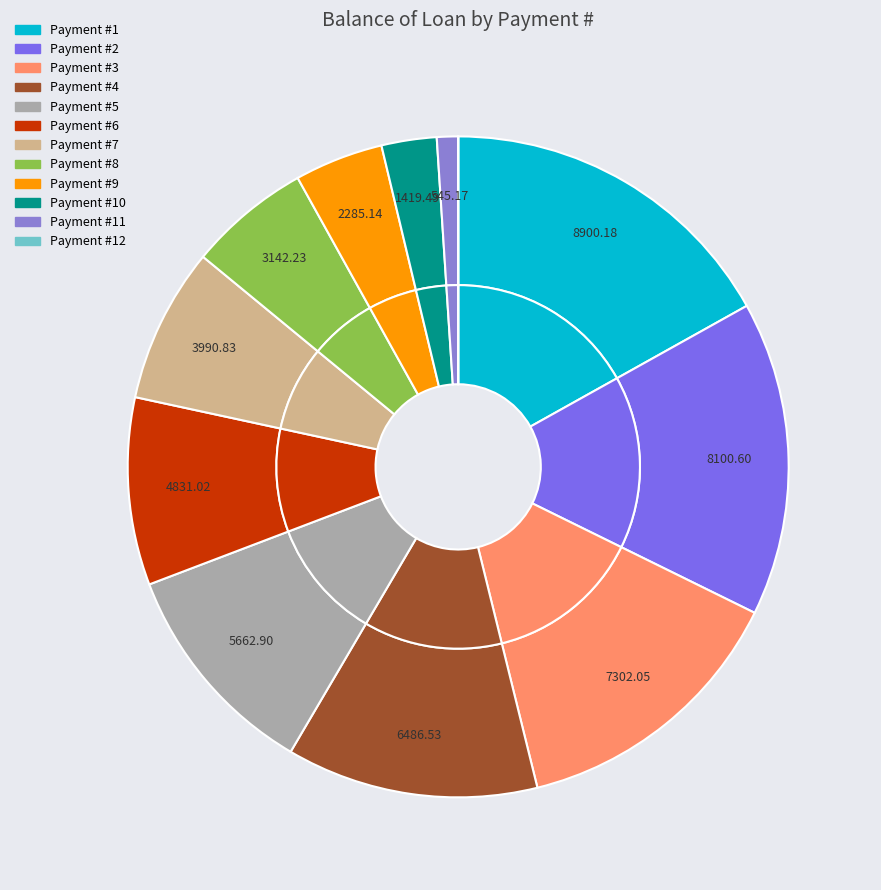

Count the number of slices in the pie.

12